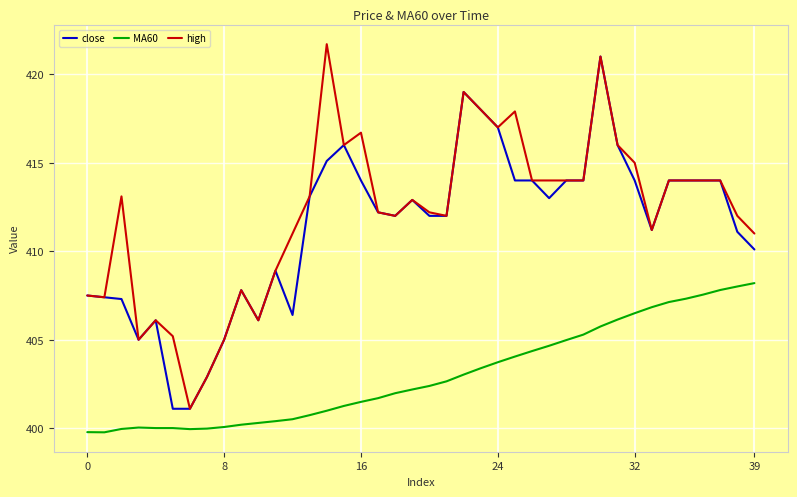

True or false: close and MA60 intersect in this chart.

False